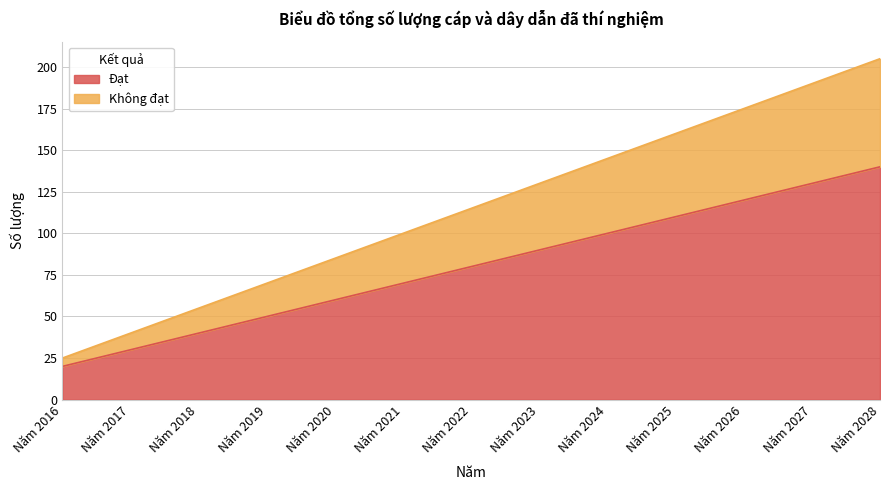

At which category does the chart reach its minimum across all series?

Năm 2016